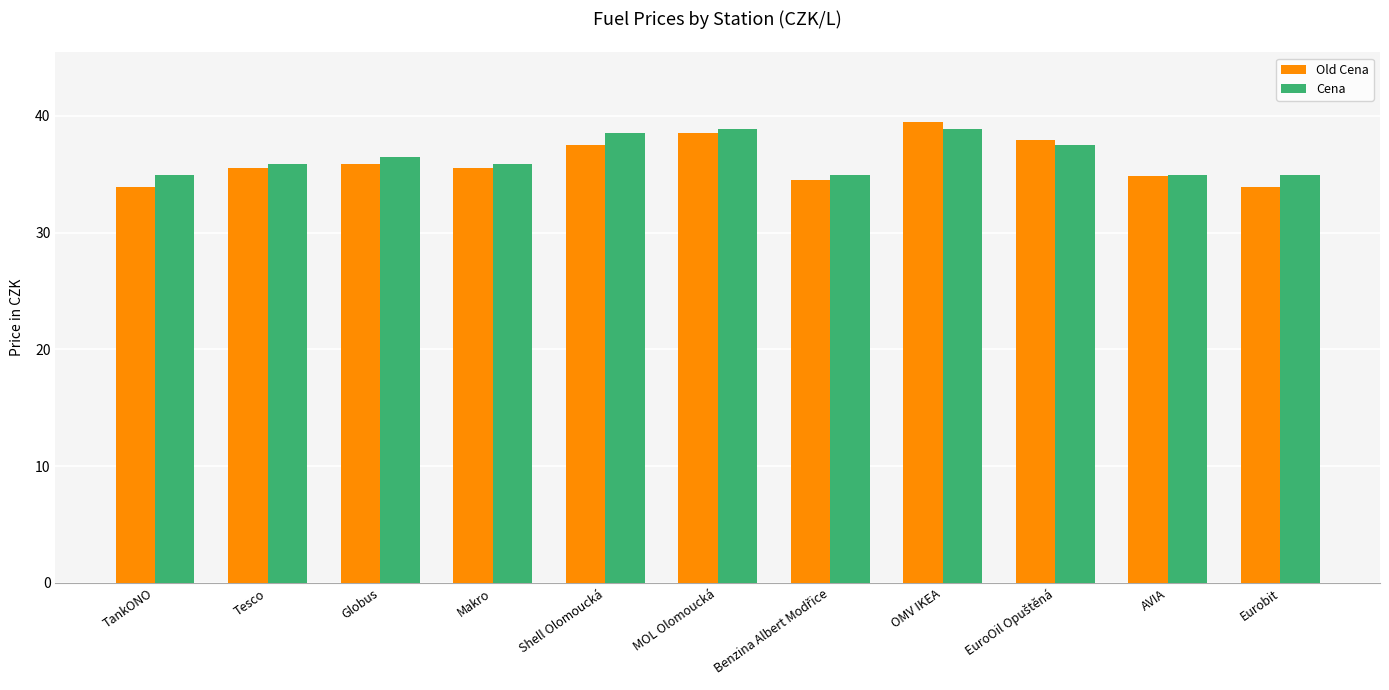

At Tesco, list the series in order from smallest to largest.

Old Cena, Cena